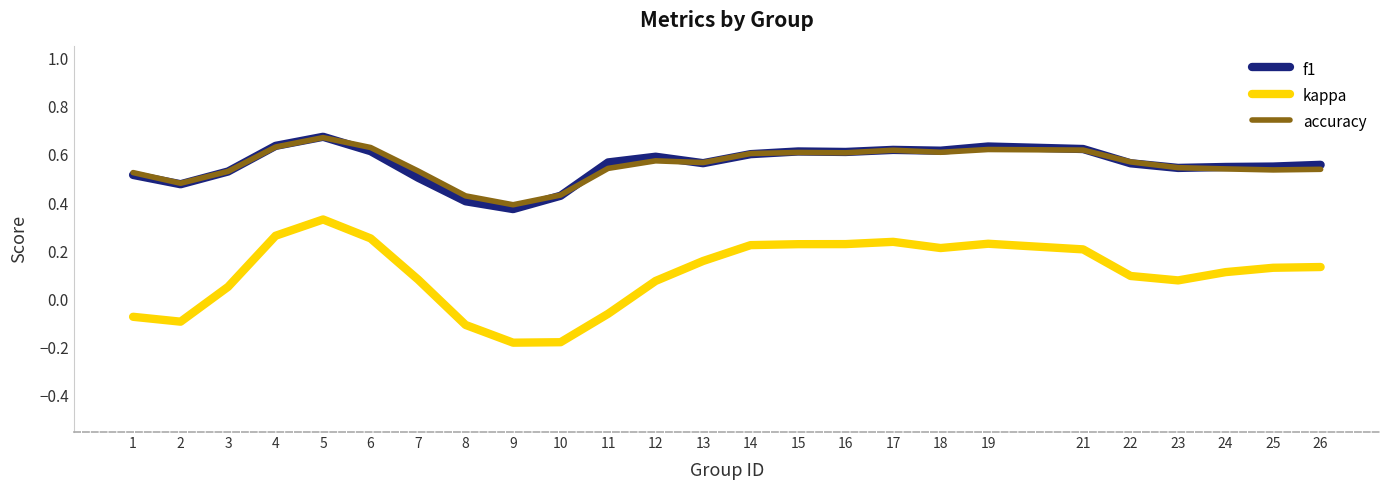

At which category does accuracy reach its first local valley?

2